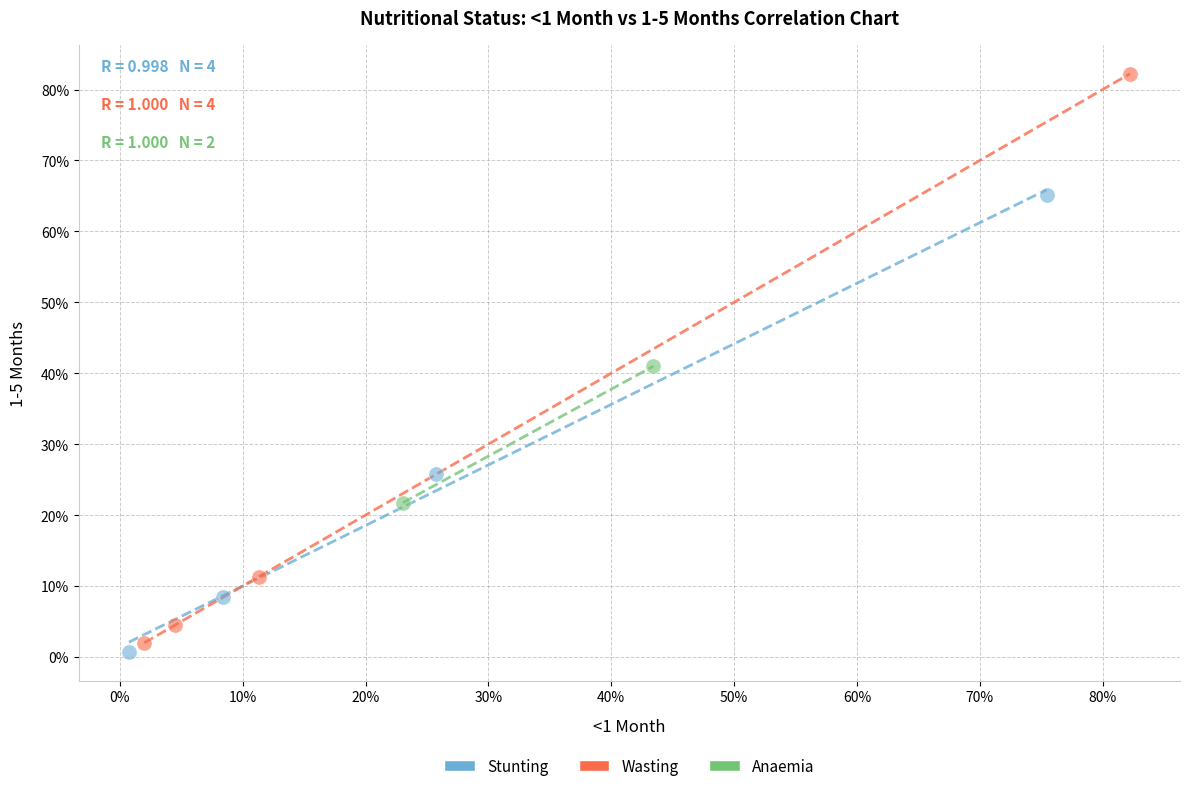

What are all the series names shown in the legend?

Stunting, Wasting, Anaemia